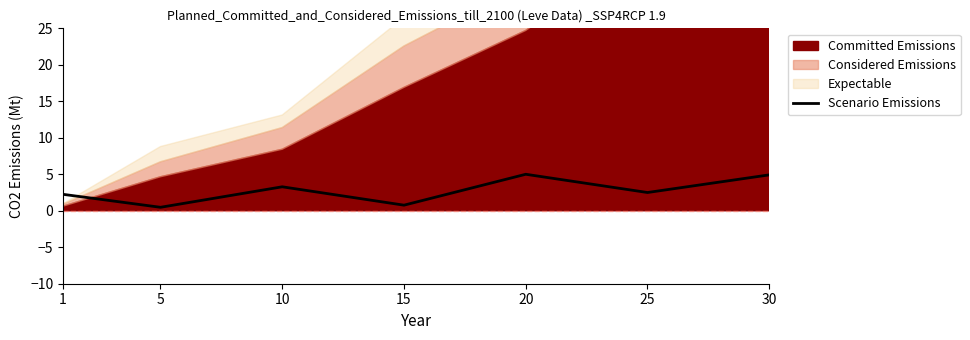

What is the change in value from 1 to 10?

+1.0